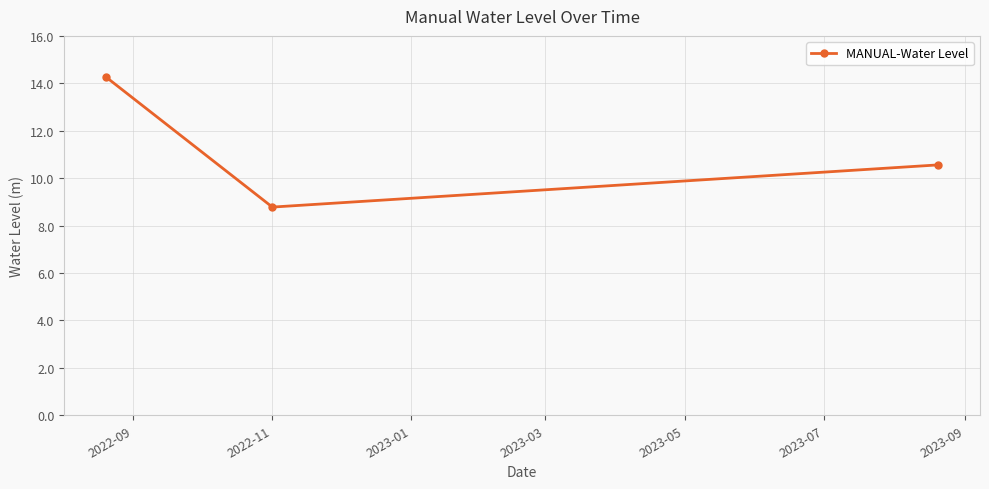

What is the minimum value shown in the chart?

8.8